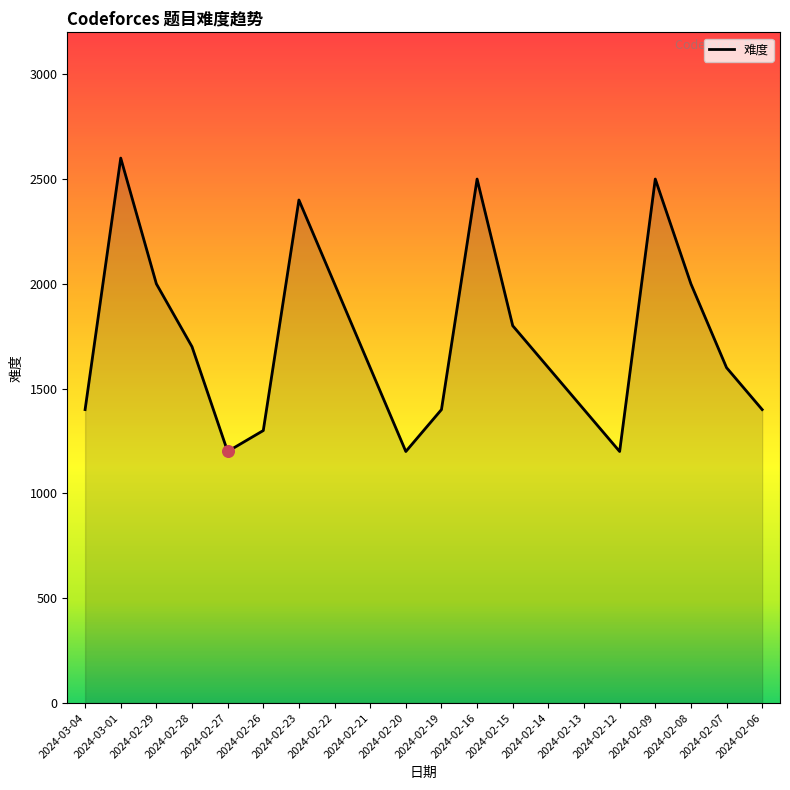

What is the change in value from 2024-02-21 to 2024-02-20?

-400